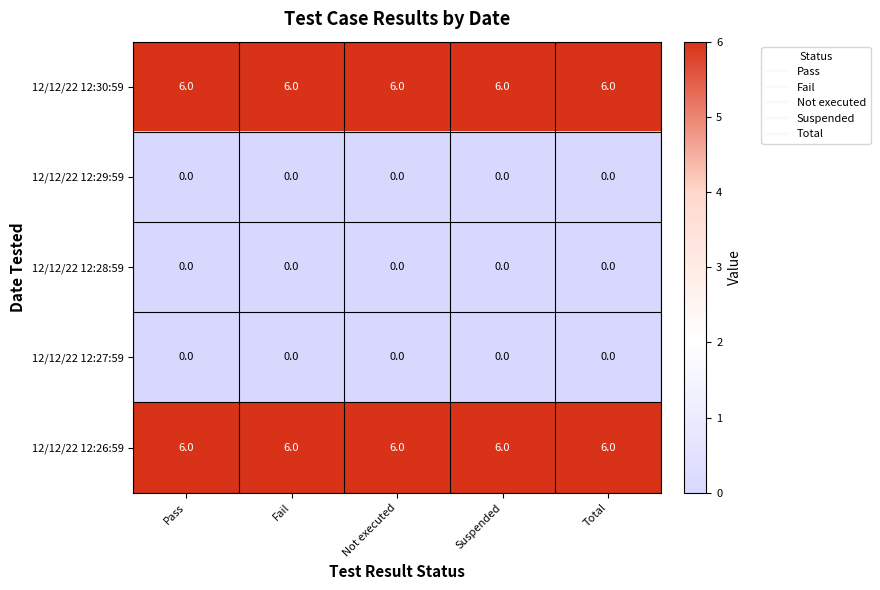

Is the value of 12/12/22 12:27:59 at Fail greater than the value of 12/12/22 12:30:59 at Not executed?

No